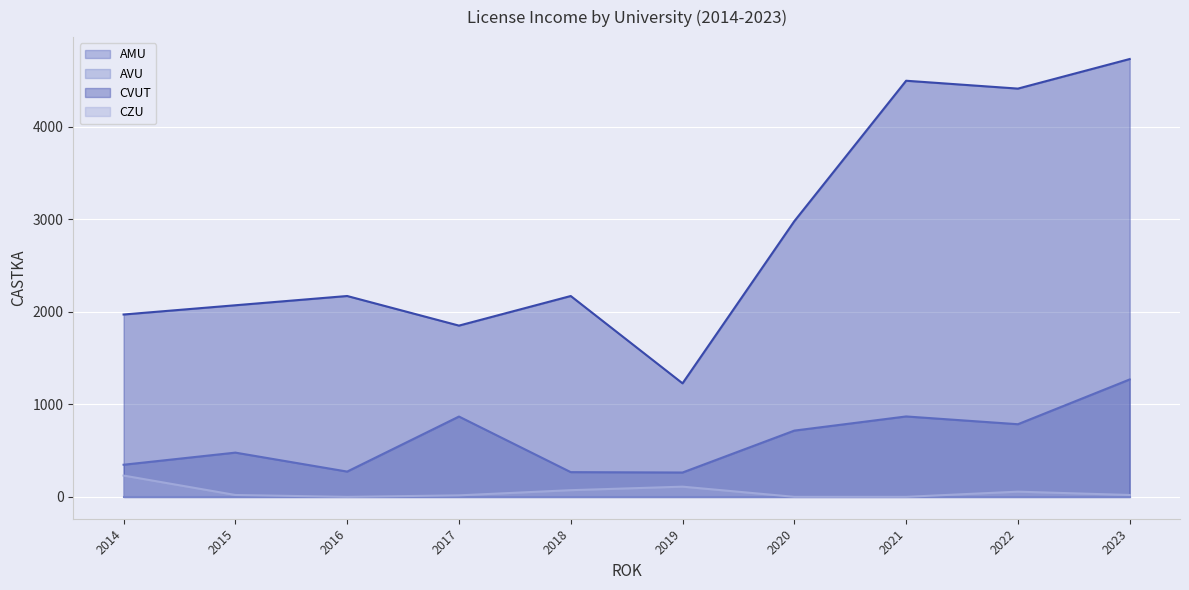

The AMU series shows 347 at 2014. True or false?

True